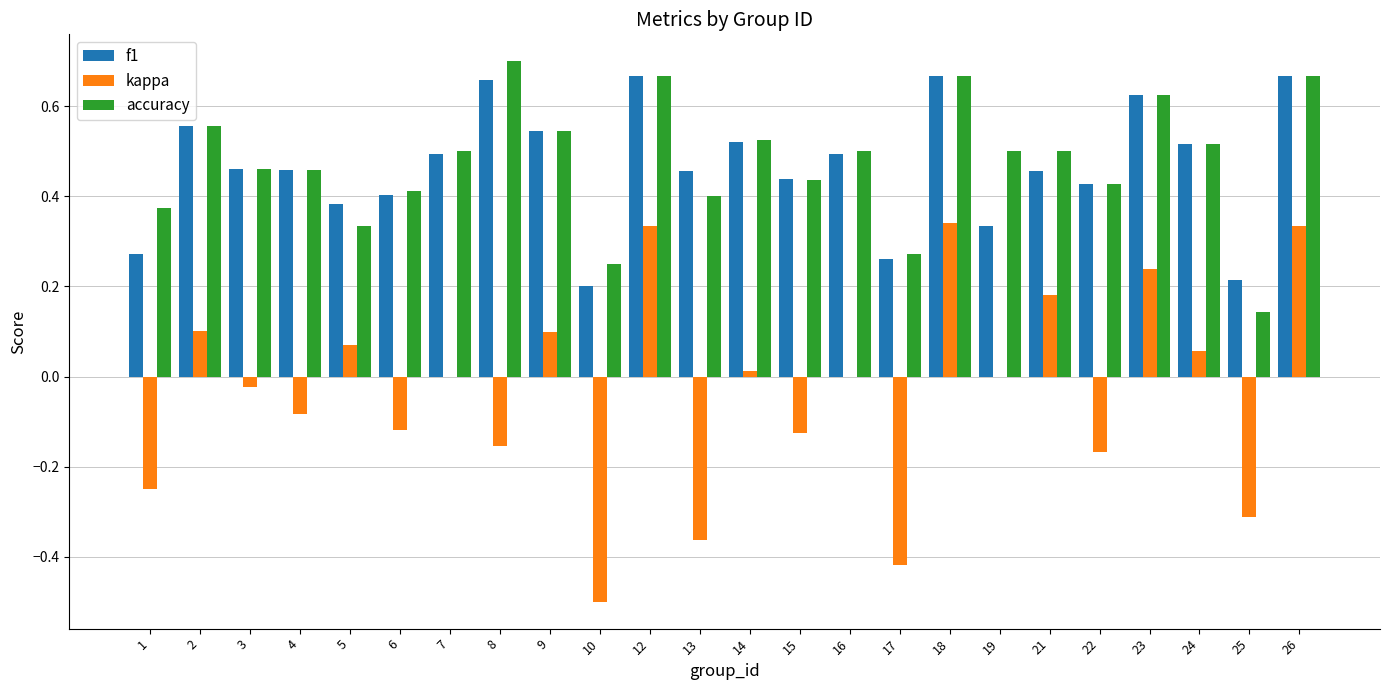

Between 14 and 17, which series saw the biggest shift?

kappa